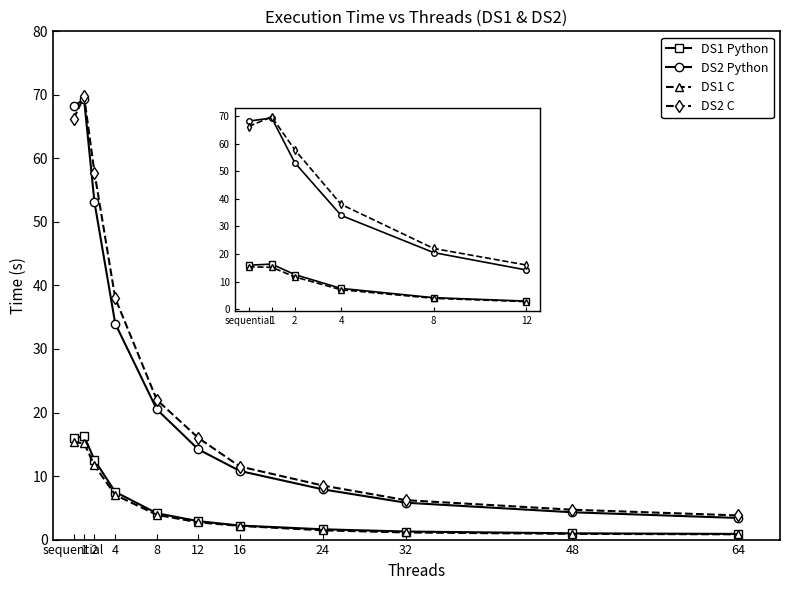

How many series are shown in this chart?

4